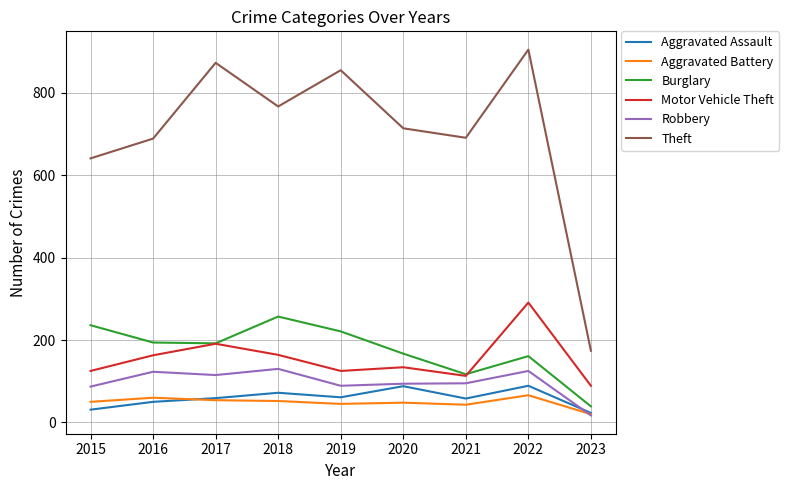

What is the average value of the Aggravated Assault series?

59